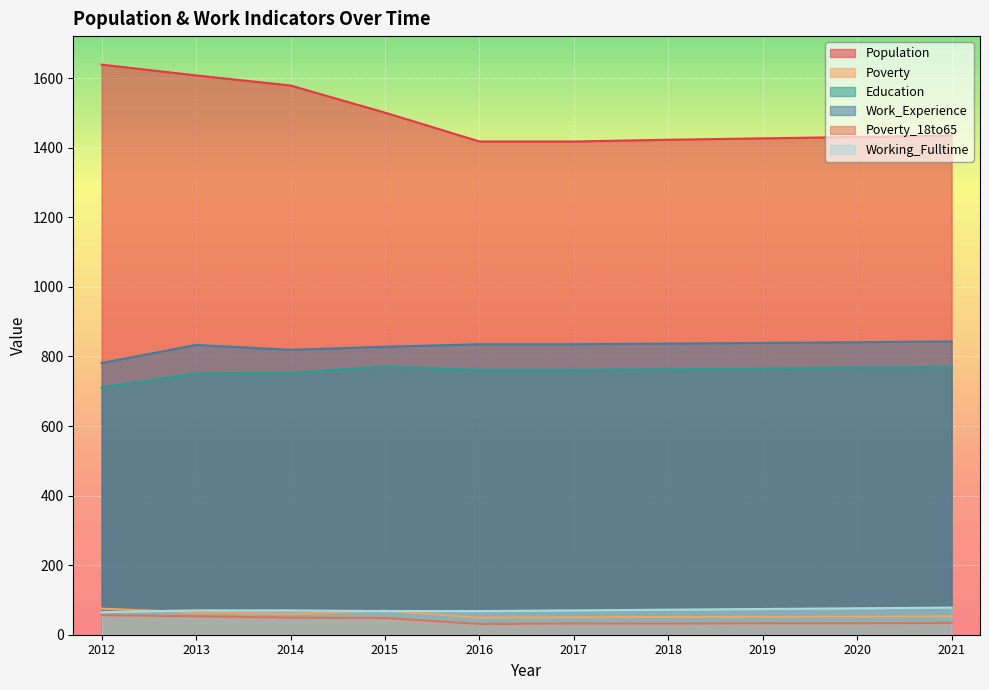

Between which two adjacent categories do Working_Fulltime and Poverty first intersect?

2012 and 2013